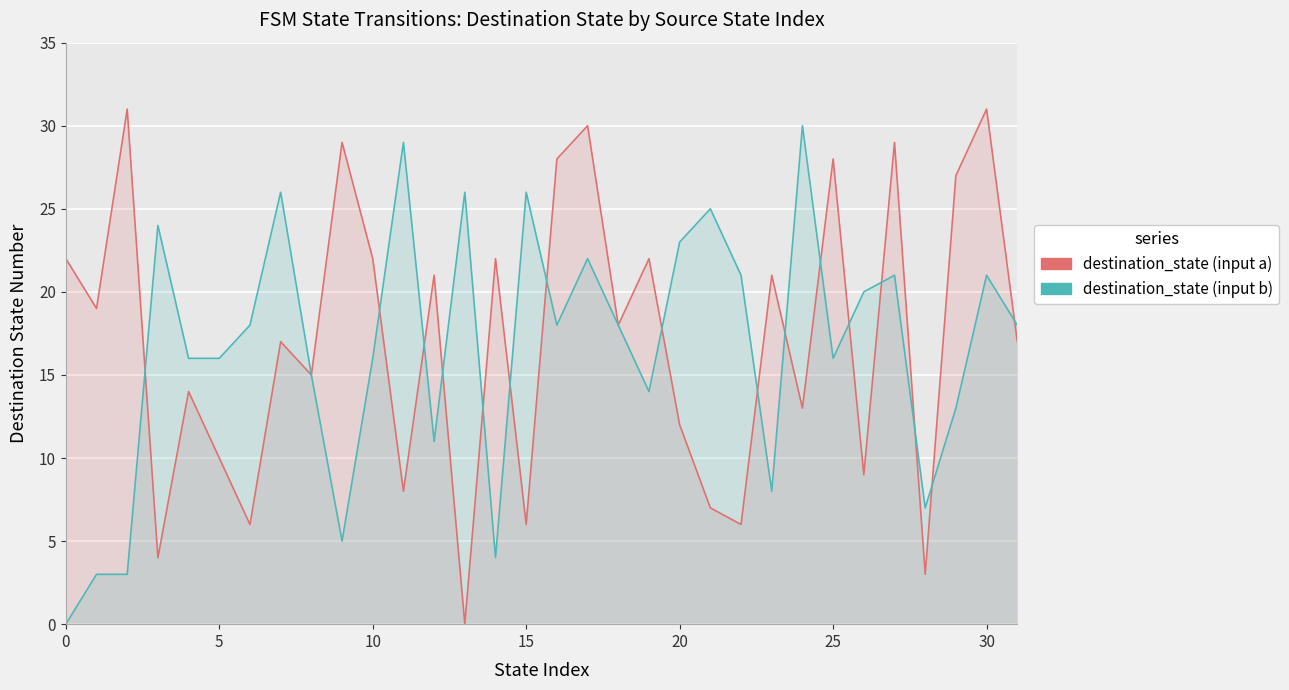

Where is destination_state (input a) nearest to the value 15?

8